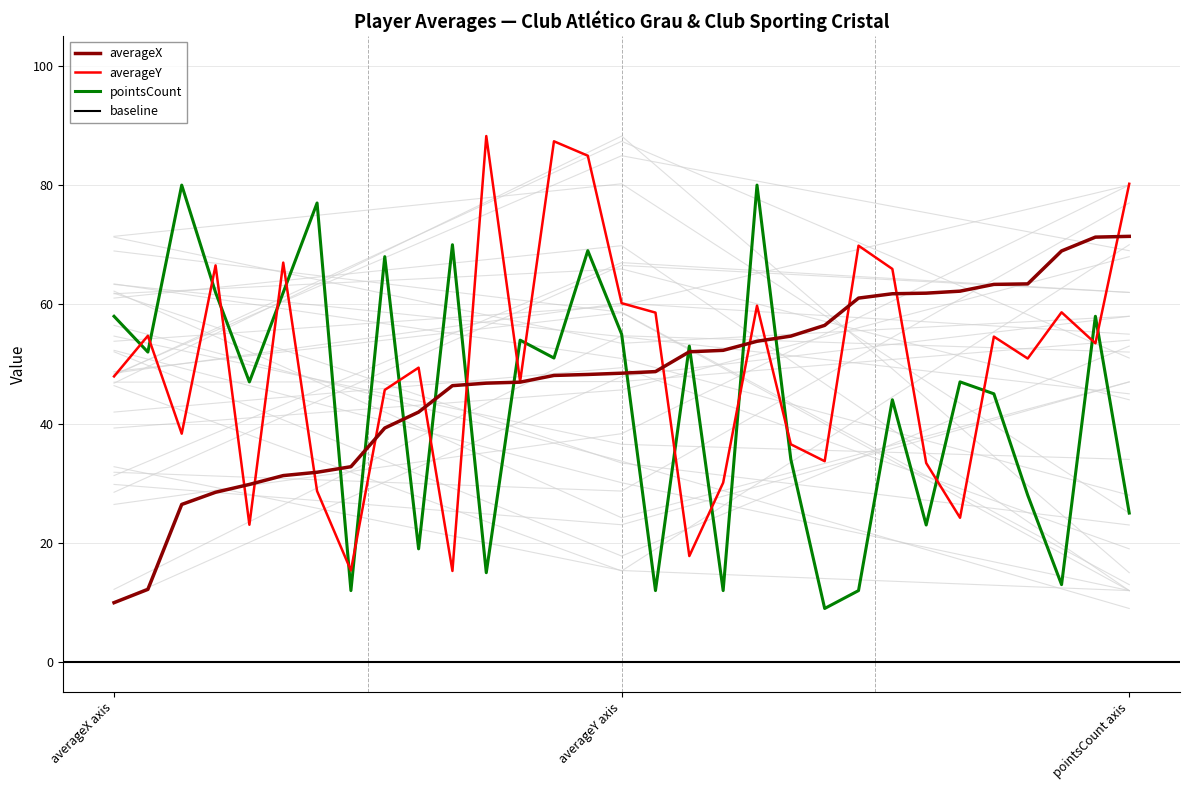

At how many categories does at least one series exceed 16?

31